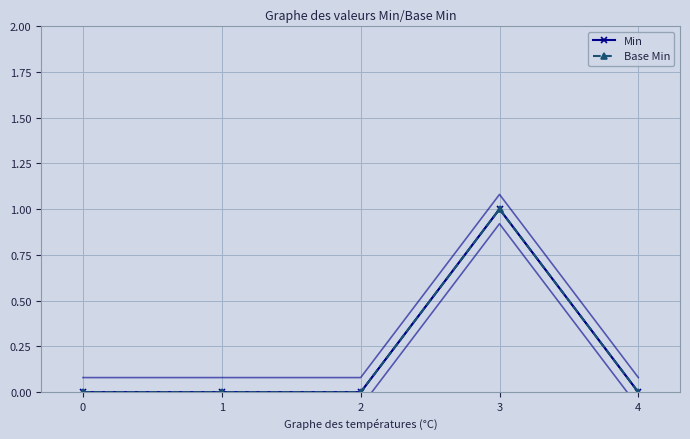

What are all the series names shown in the legend?

Min, Base Min